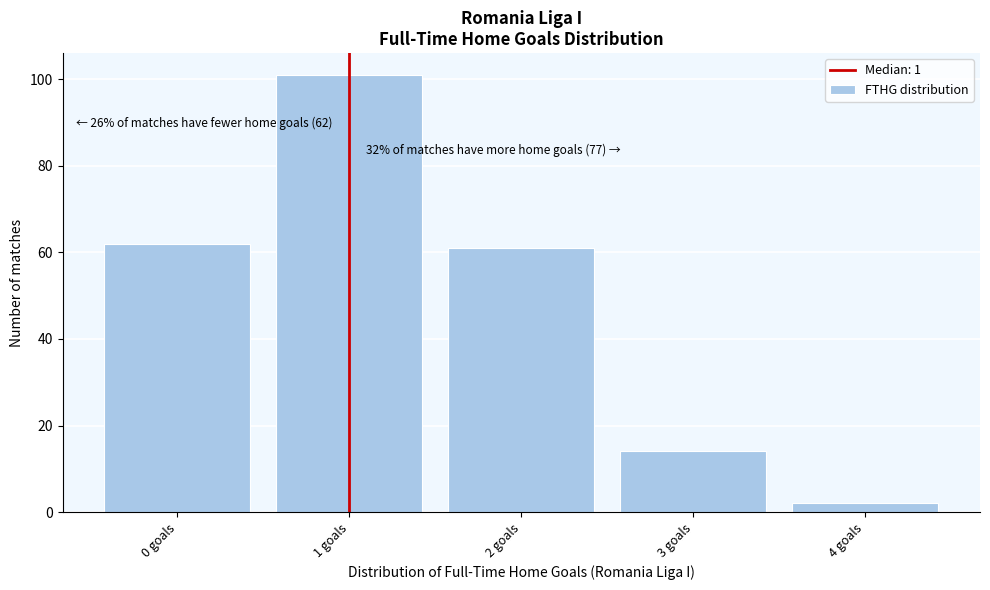

Over which range of the x-axis is the bar tallest?

0.5 to 1.5